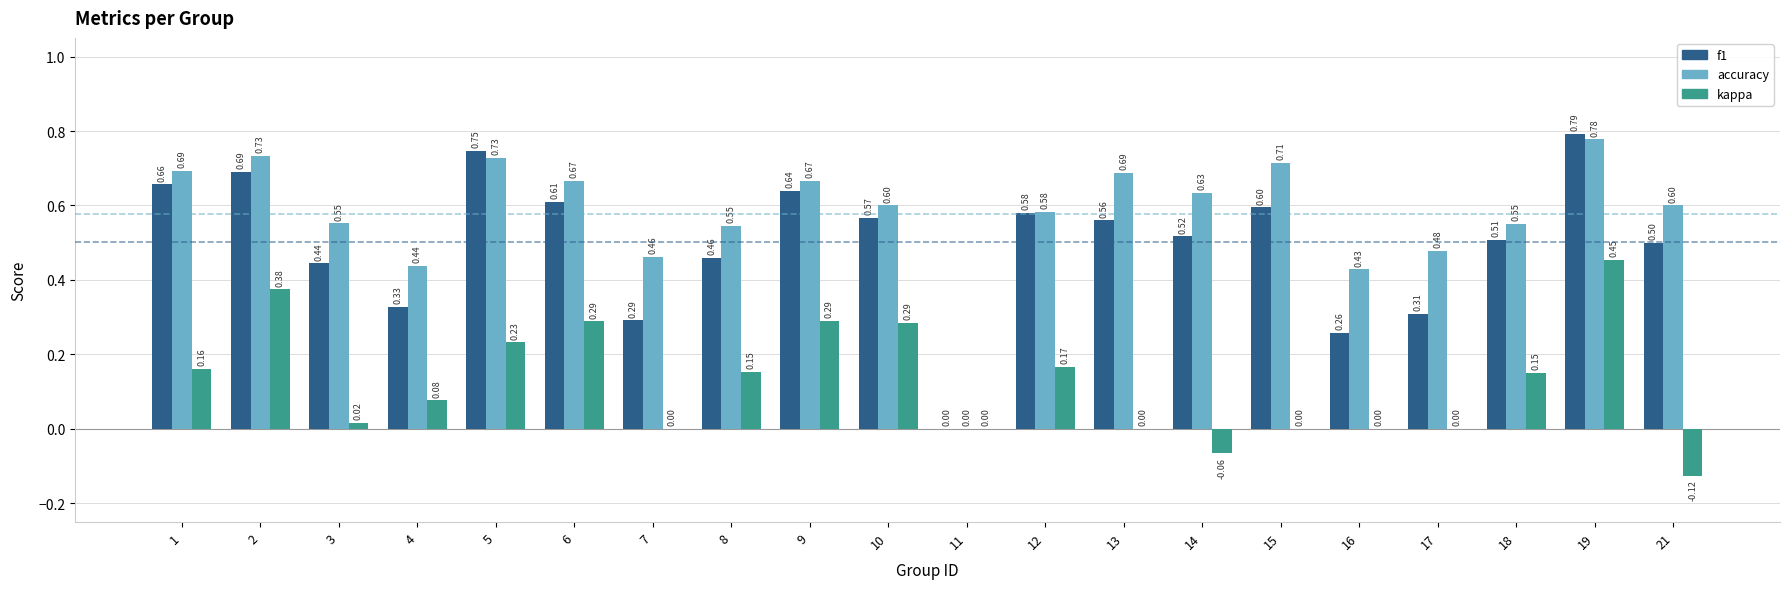

What is the sum of the accuracy values at 17 and 6?

1.1